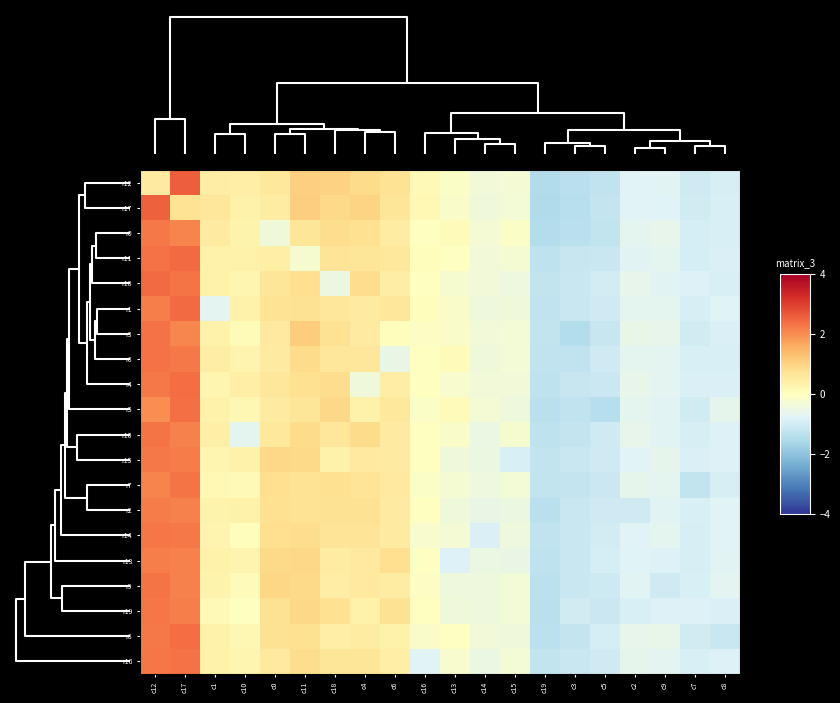

Reading left to right, what are all the values shown in this chart?

r12: c12=0.5	c17=2.6	c1=0.5	c10=0.4	c0=0.6	c11=1.1	c18=1.0	c4=0.9	c6=0.7	c16=0.1	c13=-0.1	c14=-0.4	c15=-0.3	c19=-1.5	c3=-1.4	c5=-1.3	c2=-0.8	c9=-0.7	c7=-1.0	c8=-0.9
r17: c12=2.5	c17=0.7	c1=0.6	c10=0.3	c0=0.5	c11=1.1	c18=0.9	c4=1.0	c6=0.6	c16=0.2	c13=-0.1	c14=-0.4	c15=-0.3	c19=-1.5	c3=-1.4	c5=-1.2	c2=-0.8	c9=-0.8	c7=-1.0	c8=-0.9
r0: c12=2.2	c17=2.1	c1=0.5	c10=0.3	c0=-0.4	c11=0.6	c18=0.8	c4=0.8	c6=0.5	c16=-0.0	c13=0.1	c14=-0.3	c15=-0.1	c19=-1.5	c3=-1.4	c5=-1.2	c2=-0.7	c9=-0.6	c7=-0.9	c8=-0.9
r11: c12=2.3	c17=2.4	c1=0.3	c10=0.3	c0=0.4	c11=-0.2	c18=0.7	c4=0.6	c6=0.6	c16=0.1	c13=-0.1	c14=-0.4	c15=-0.3	c19=-1.3	c3=-1.2	c5=-1.1	c2=-0.7	c9=-0.7	c7=-0.9	c8=-0.9
r18: c12=2.4	c17=2.3	c1=0.3	c10=0.2	c0=0.6	c11=0.8	c18=-0.5	c4=0.8	c6=0.5	c16=0.0	c13=-0.2	c14=-0.4	c15=-0.5	c19=-1.2	c3=-1.1	c5=-1.0	c2=-0.6	c9=-0.7	c7=-0.8	c8=-0.9
r1: c12=2.2	c17=2.4	c1=-0.7	c10=0.3	c0=0.7	c11=0.7	c18=0.6	c4=0.5	c6=0.6	c16=0.0	c13=-0.1	c14=-0.4	c15=-0.4	c19=-1.3	c3=-1.1	c5=-1.0	c2=-0.7	c9=-0.7	c7=-0.9	c8=-0.8
r3: c12=2.3	c17=2.1	c1=0.4	c10=0.1	c0=0.5	c11=1.1	c18=0.7	c4=0.5	c6=0.1	c16=-0.1	c13=-0.1	c14=-0.4	c15=-0.3	c19=-1.2	c3=-1.4	c5=-1.2	c2=-0.6	c9=-0.6	c7=-1.0	c8=-0.9
r6: c12=2.3	c17=2.2	c1=0.5	c10=0.3	c0=0.5	c11=0.9	c18=0.6	c4=0.6	c6=-0.6	c16=-0.0	c13=0.1	c14=-0.4	c15=-0.3	c19=-1.3	c3=-1.3	c5=-1.1	c2=-0.7	c9=-0.7	c7=-0.9	c8=-0.9
r4: c12=2.2	c17=2.4	c1=0.2	c10=0.4	c0=0.6	c11=0.8	c18=0.8	c4=-0.4	c6=0.5	c16=0.0	c13=-0.2	c14=-0.4	c15=-0.4	c19=-1.3	c3=-1.2	c5=-1.1	c2=-0.6	c9=-0.7	c7=-0.9	c8=-0.9
r5: c12=2.0	c17=2.4	c1=0.3	c10=0.2	c0=0.5	c11=0.6	c18=0.9	c4=0.4	c6=0.6	c16=-0.1	c13=0.1	c14=-0.3	c15=-0.4	c19=-1.4	c3=-1.3	c5=-1.4	c2=-0.7	c9=-0.7	c7=-1.0	c8=-0.6
r10: c12=2.3	c17=2.1	c1=0.4	c10=-0.7	c0=0.6	c11=0.8	c18=0.6	c4=0.8	c6=0.5	c16=-0.0	c13=-0.1	c14=-0.5	c15=-0.2	c19=-1.3	c3=-1.2	c5=-1.1	c2=-0.6	c9=-0.7	c7=-0.9	c8=-0.8
r15: c12=2.2	c17=2.2	c1=0.2	c10=0.4	c0=0.9	c11=0.9	c18=0.4	c4=0.5	c6=0.5	c16=-0.0	c13=-0.4	c14=-0.5	c15=-0.9	c19=-1.2	c3=-1.1	c5=-1.0	c2=-0.8	c9=-0.6	c7=-0.9	c8=-0.8
r7: c12=2.1	c17=2.3	c1=0.2	c10=0.1	c0=0.8	c11=0.7	c18=0.8	c4=0.7	c6=0.5	c16=-0.1	c13=-0.3	c14=-0.5	c15=-0.3	c19=-1.2	c3=-1.2	c5=-1.1	c2=-0.6	c9=-0.7	c7=-1.2	c8=-0.9
r2: c12=2.2	c17=2.1	c1=0.3	c10=0.3	c0=0.8	c11=0.7	c18=0.7	c4=0.7	c6=0.5	c16=-0.0	c13=-0.4	c14=-0.5	c15=-0.5	c19=-1.4	c3=-1.1	c5=-1.1	c2=-1.1	c9=-0.7	c7=-0.9	c8=-0.8
r14: c12=2.3	c17=2.2	c1=0.3	c10=0.0	c0=0.8	c11=0.8	c18=0.7	c4=0.7	c6=0.5	c16=-0.2	c13=-0.3	c14=-0.9	c15=-0.4	c19=-1.3	c3=-1.1	c5=-1.0	c2=-0.8	c9=-0.7	c7=-0.9	c8=-0.8
r13: c12=2.2	c17=2.1	c1=0.3	c10=0.3	c0=0.9	c11=0.9	c18=0.5	c4=0.6	c6=0.8	c16=-0.1	c13=-0.8	c14=-0.5	c15=-0.5	c19=-1.3	c3=-1.1	c5=-0.9	c2=-0.8	c9=-0.8	c7=-0.9	c8=-0.7
r9: c12=2.3	c17=2.1	c1=0.3	c10=0.1	c0=1.0	c11=0.9	c18=0.5	c4=0.6	c6=0.5	c16=-0.1	c13=-0.4	c14=-0.4	c15=-0.3	c19=-1.3	c3=-1.1	c5=-1.1	c2=-0.7	c9=-1.0	c7=-0.9	c8=-0.7
r19: c12=2.3	c17=2.2	c1=0.2	c10=-0.0	c0=0.7	c11=0.9	c18=0.8	c4=0.3	c6=0.7	c16=-0.0	c13=-0.4	c14=-0.4	c15=-0.3	c19=-1.4	c3=-1.0	c5=-1.1	c2=-0.9	c9=-0.8	c7=-0.8	c8=-0.9
r8: c12=2.2	c17=2.4	c1=0.3	c10=0.2	c0=0.7	c11=0.8	c18=0.4	c4=0.5	c6=0.3	c16=-0.2	c13=-0.1	c14=-0.4	c15=-0.4	c19=-1.3	c3=-1.2	c5=-1.0	c2=-0.6	c9=-0.6	c7=-1.0	c8=-1.2
r16: c12=2.3	c17=2.3	c1=0.4	c10=0.2	c0=0.6	c11=0.8	c18=0.6	c4=0.6	c6=0.4	c16=-0.8	c13=-0.2	c14=-0.5	c15=-0.3	c19=-1.2	c3=-1.1	c5=-1.0	c2=-0.6	c9=-0.7	c7=-0.9	c8=-0.8